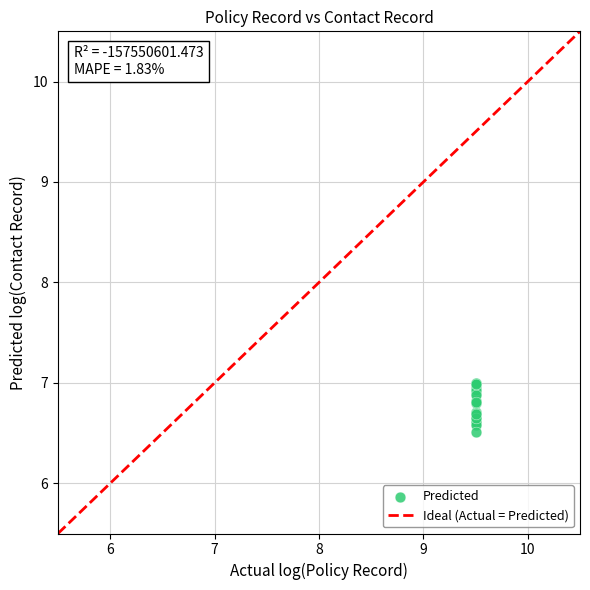

What Y value in the scatter plot is closest to 6?

6.5